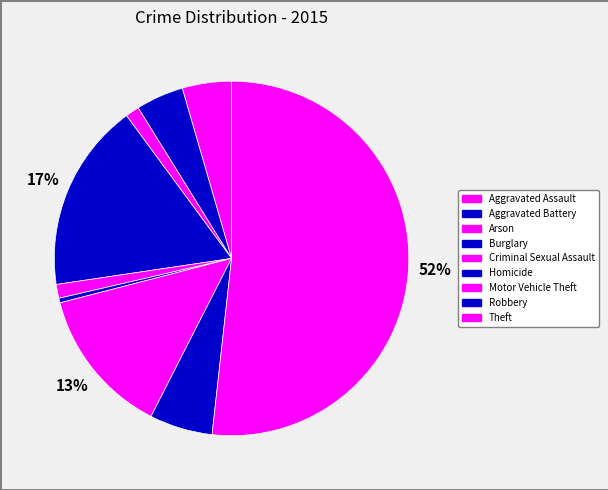

What percentage is the Criminal Sexual Assault slice, to the nearest percent?

1%